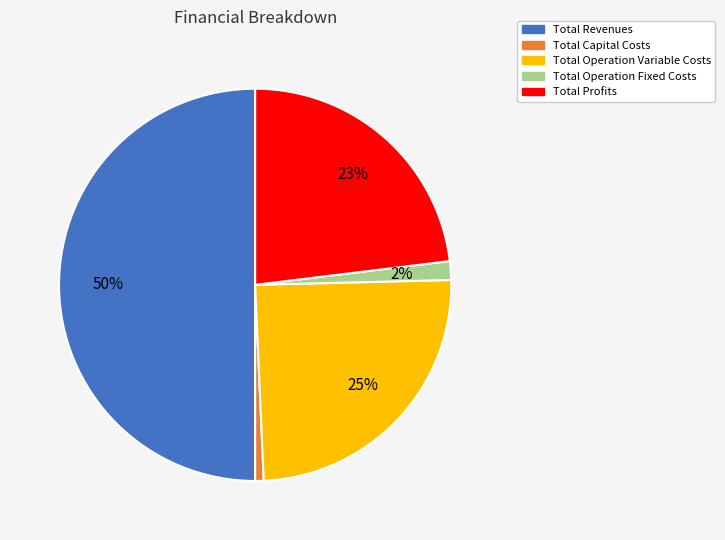

To the nearest percent, what percentage of the pie is Total Operation Variable Costs?

25%